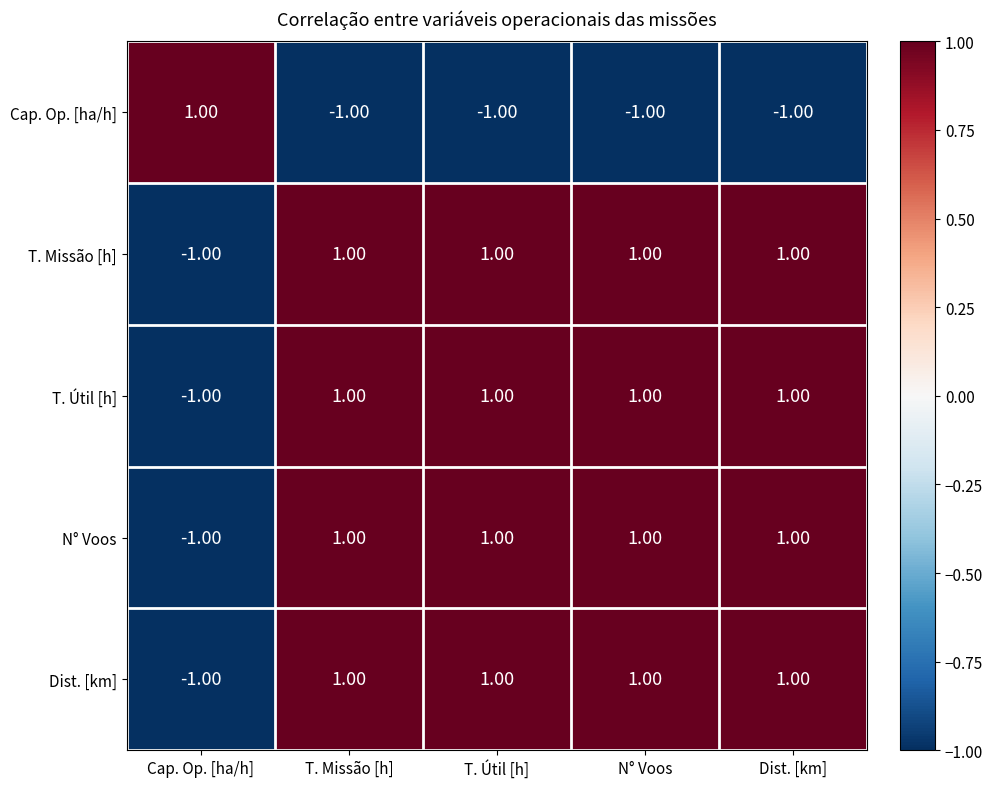

How many distinct data groups are displayed?

5